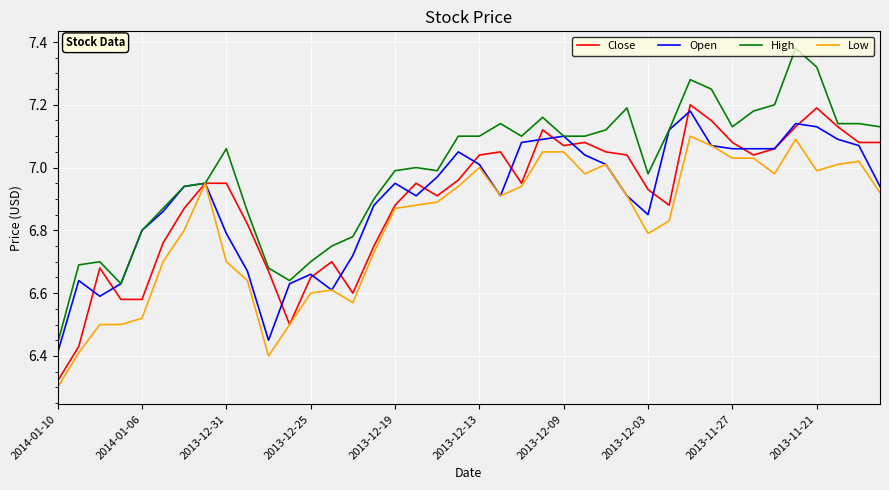

Which series has the largest total across all categories?

High